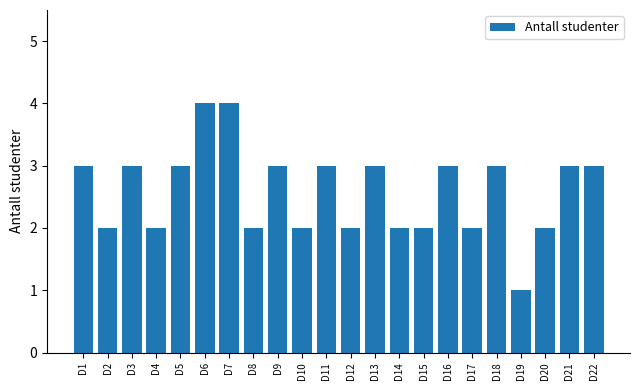

What is the sum of all values?

57